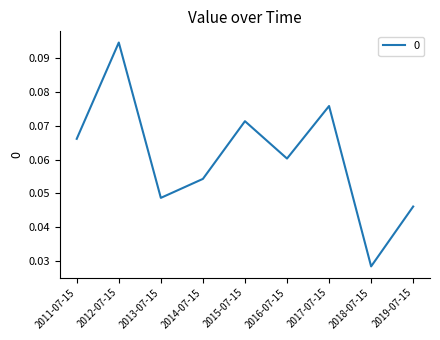

What position from the left is 2019-07-15?

9